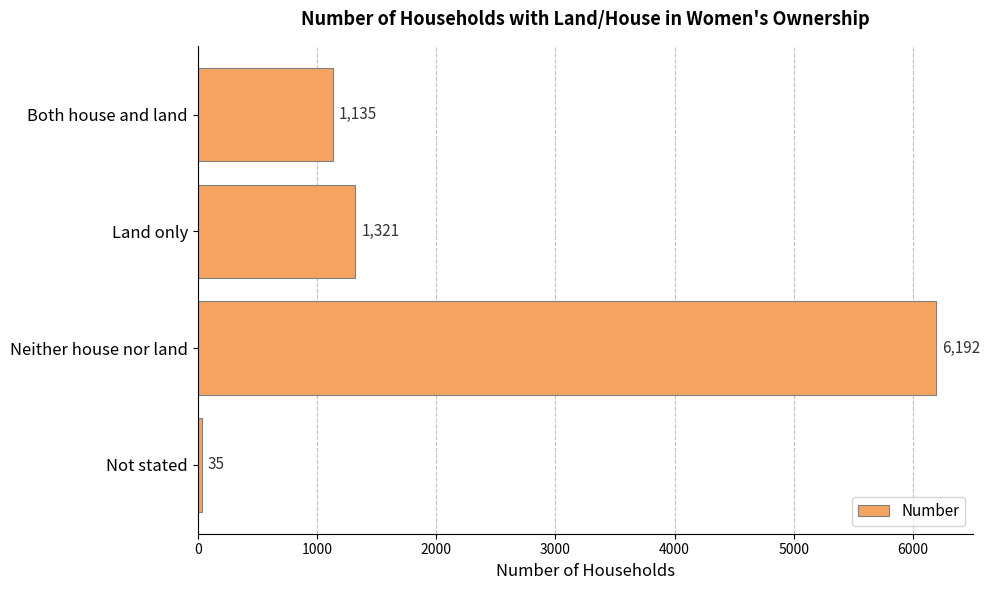

What is the maximum value shown in the chart?

6192